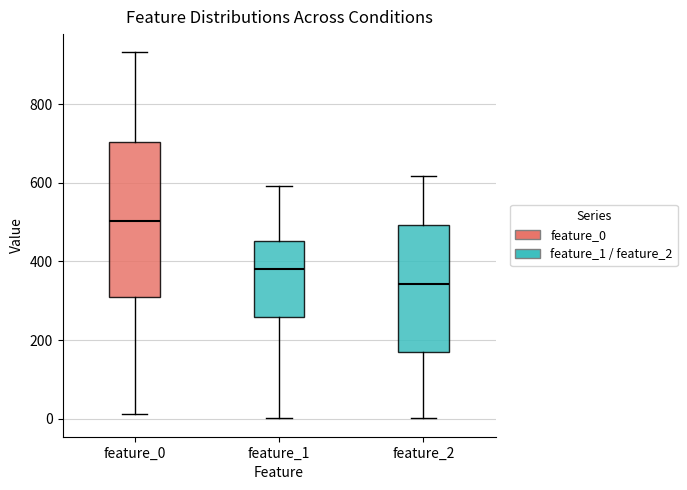

Reading left to right, read every box against the y-axis: the position of its median line, the range the box covers, and the ends of its whiskers. The values are not printed on the chart, so give them approximately, as read against the axis.

feature_0: median 500, box 300 to 700, whiskers 20 to 940
feature_1: median 380, box 260 to 460, whiskers 0 to 600
feature_2: median 340, box 180 to 500, whiskers 0 to 620